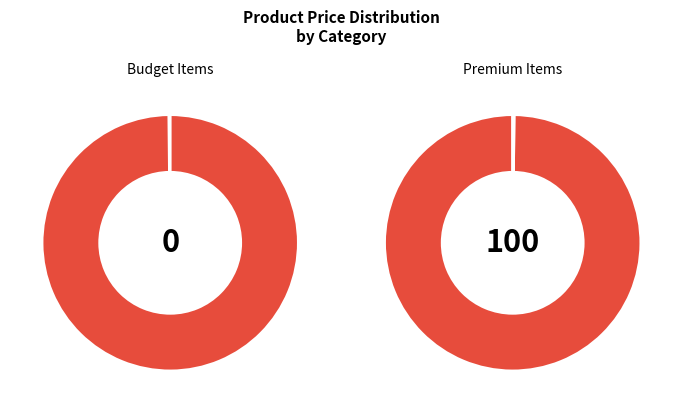

Which has a higher value, Pen or Gold Ring?

Gold Ring